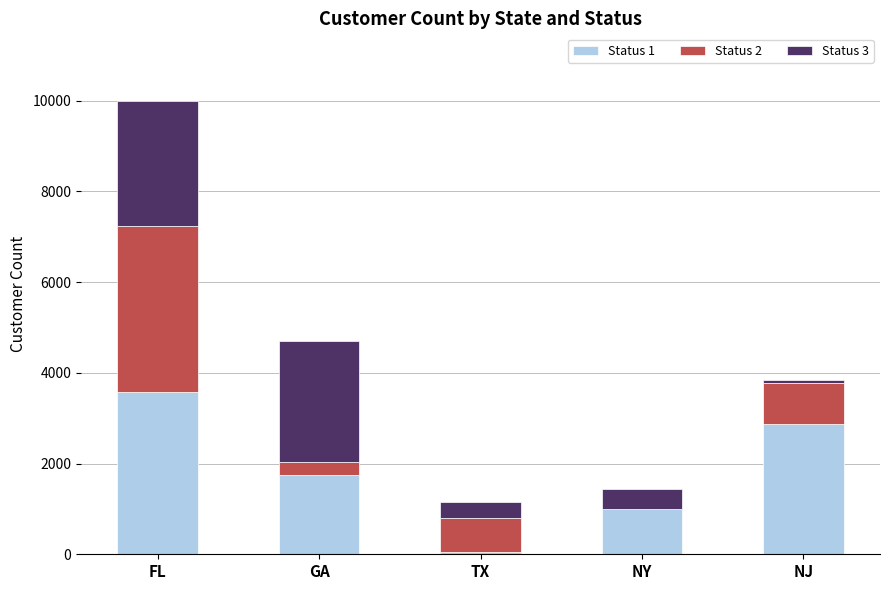

What is the total value across all series at FL?

9985